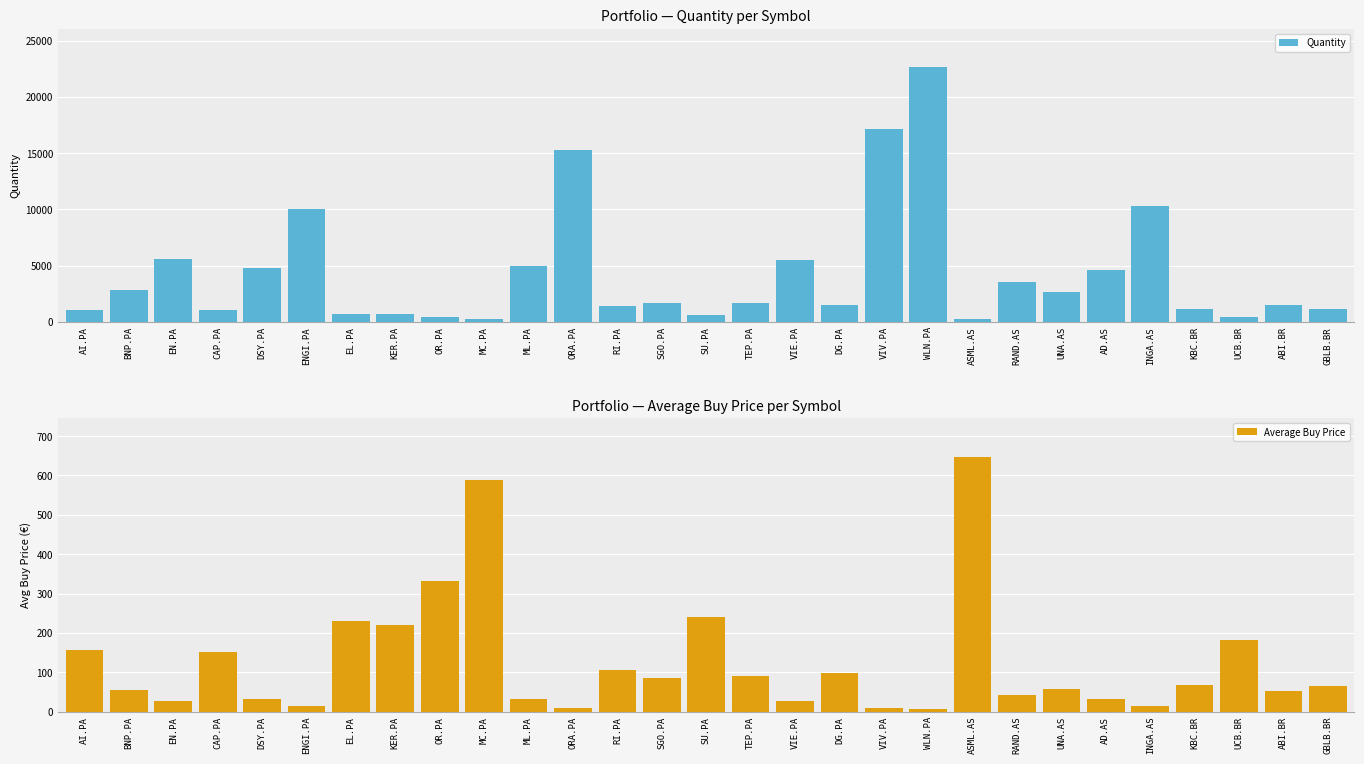

How many distinct data groups are displayed?

2